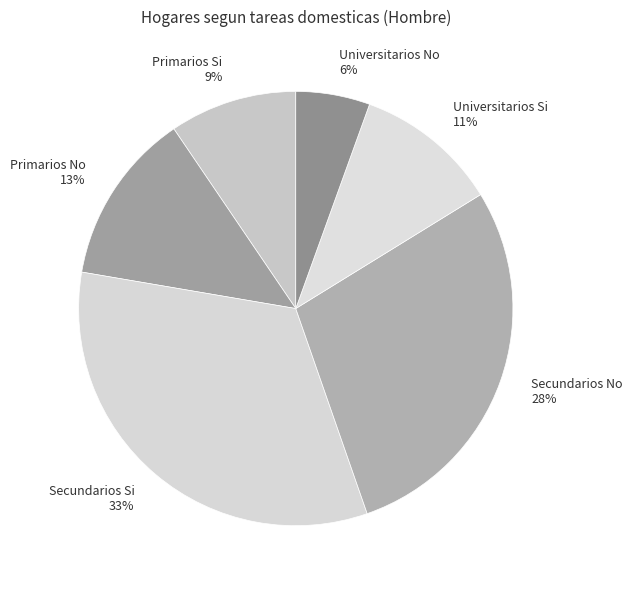

Which slice is the largest?

Secundarios Si